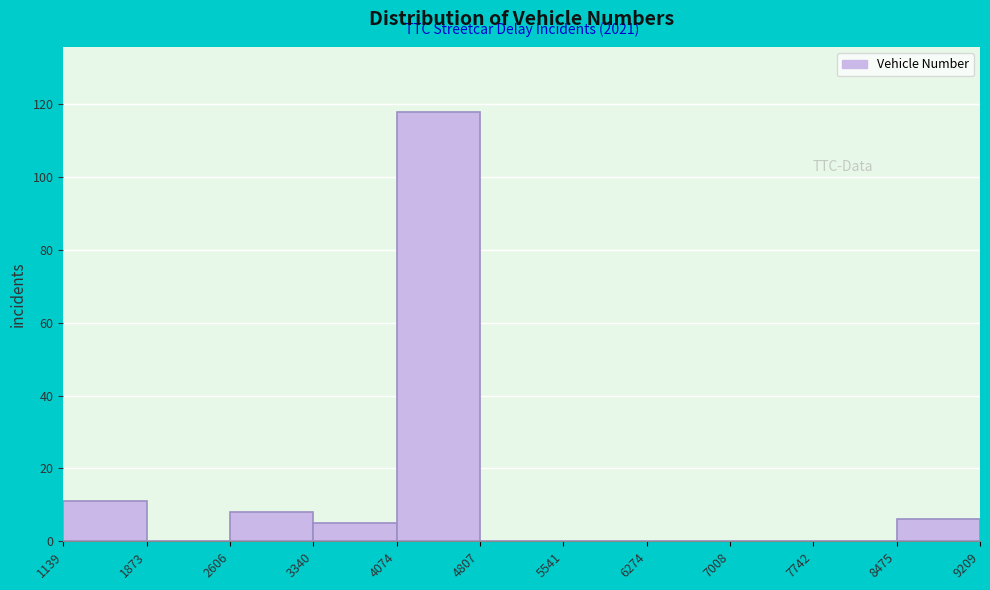

Which range on the x-axis has the tallest bar?

4074 to 4807